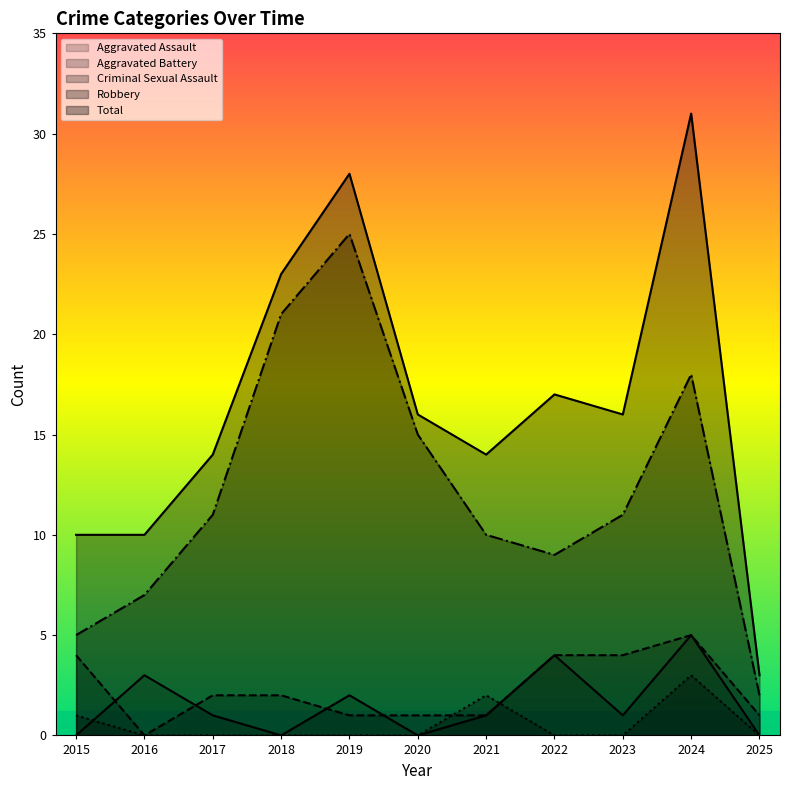

List the labels in order of Aggravated Battery value, largest first.

2024, 2015, 2022, 2023, 2017, 2018, 2019, 2020, 2021, 2025, 2016